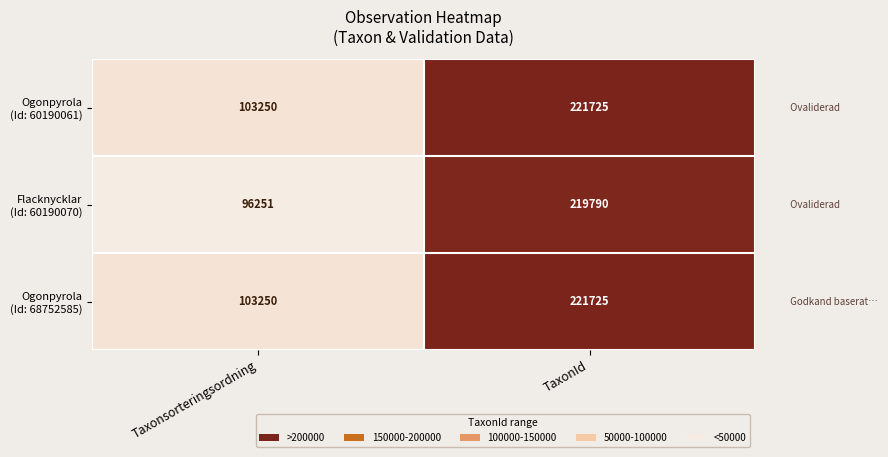

What is the spread (max minus min) of values at TaxonId?

1935